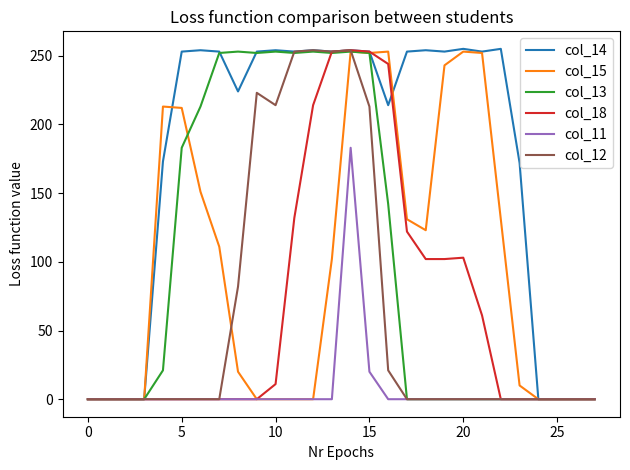

What is the greatest value displayed?

255